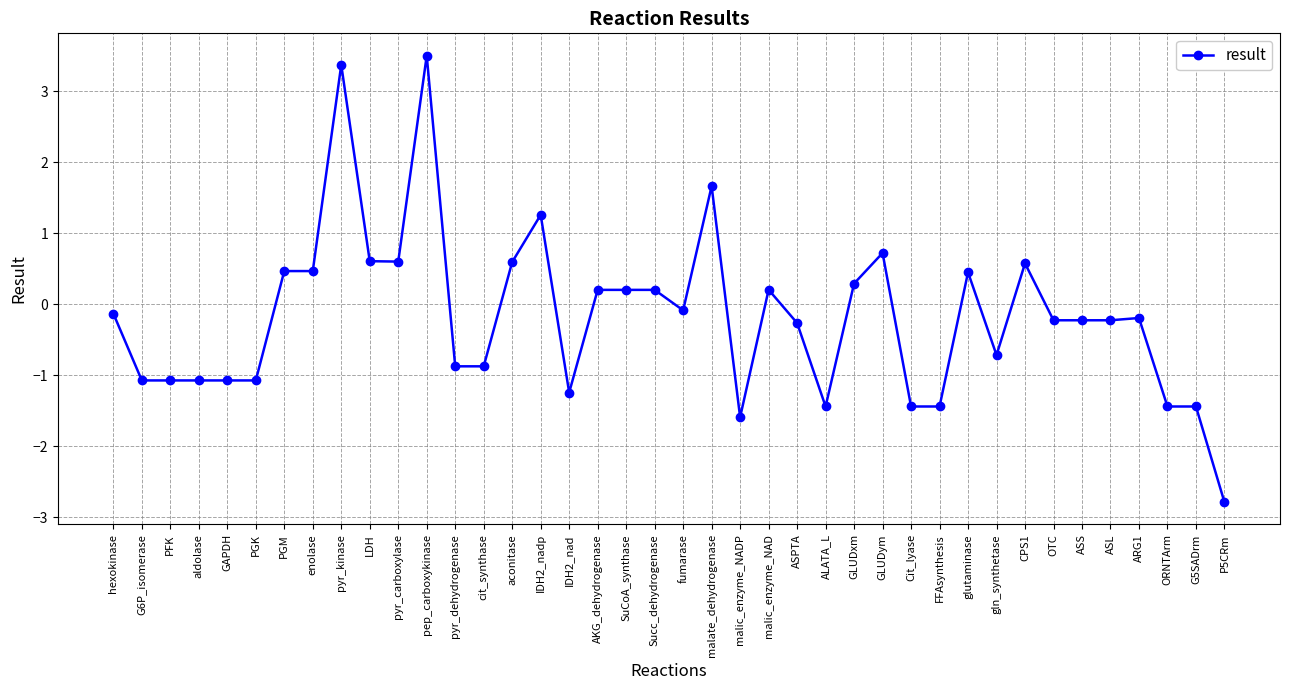

What is the change in value from GAPDH to pyr_kinase?

+4.4